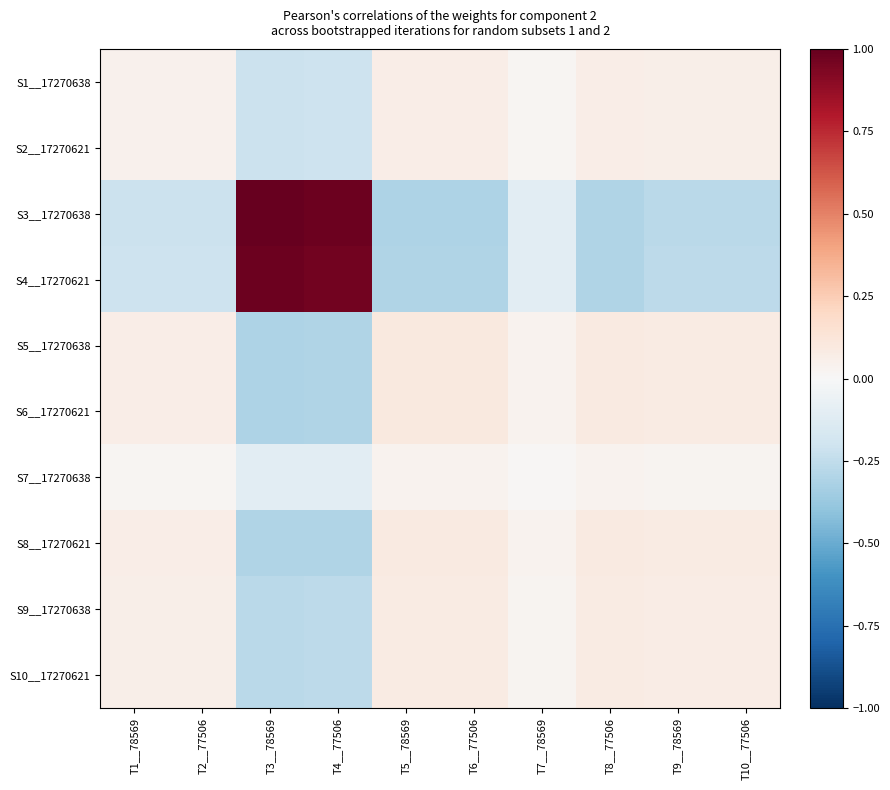

How many data points does each series have?

10